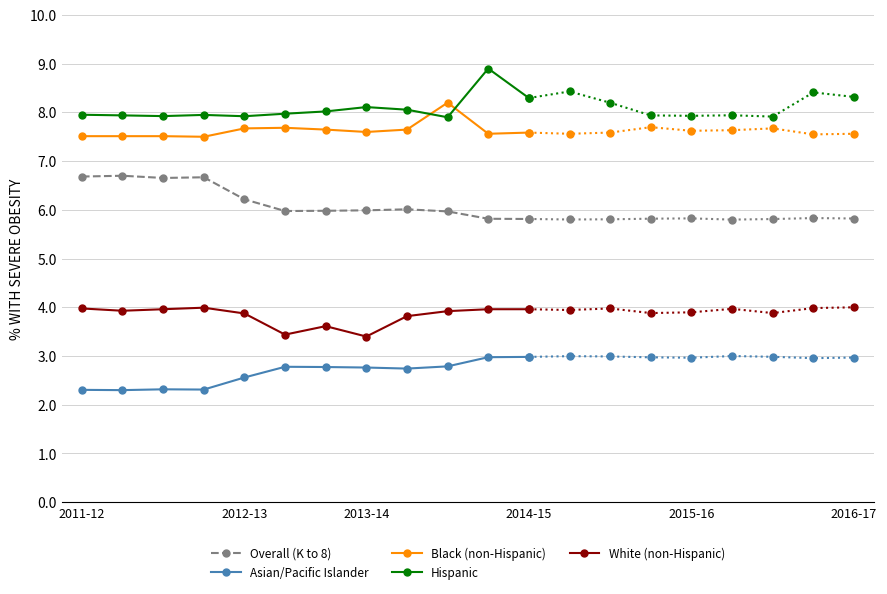

True or false: Overall (K to 8) and Hispanic cross at least once.

False